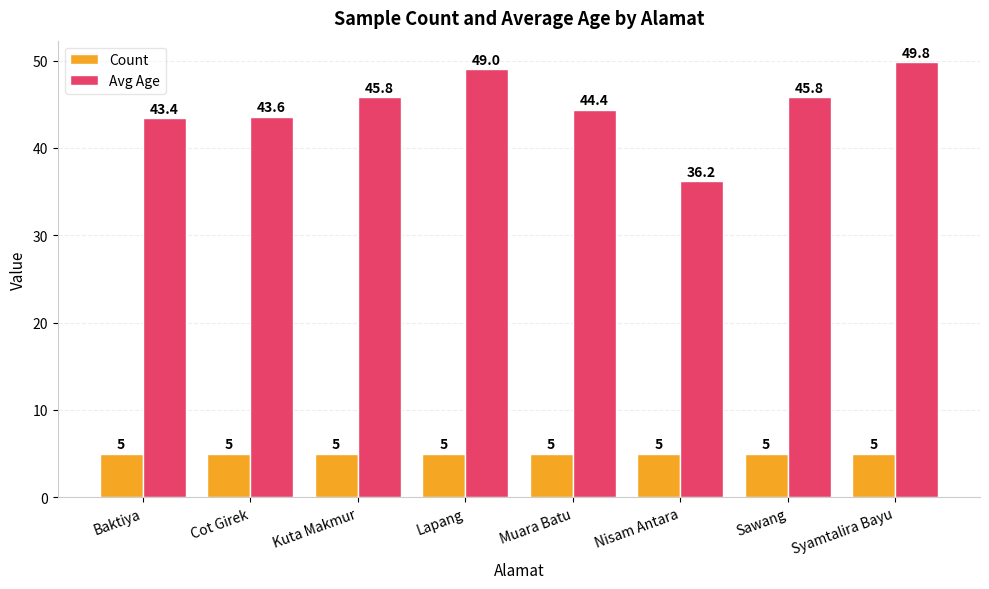

What is the total value across all series at Sawang?

50.8